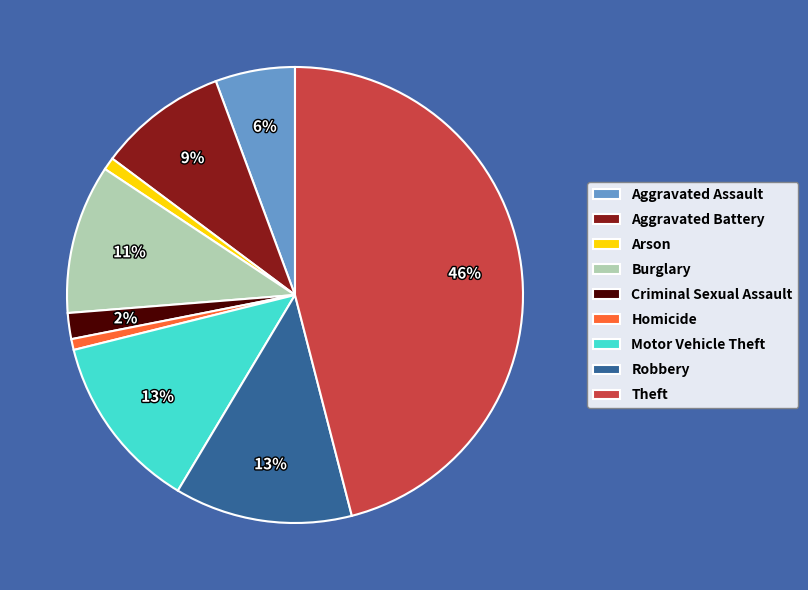

Count the number of slices in the pie.

9